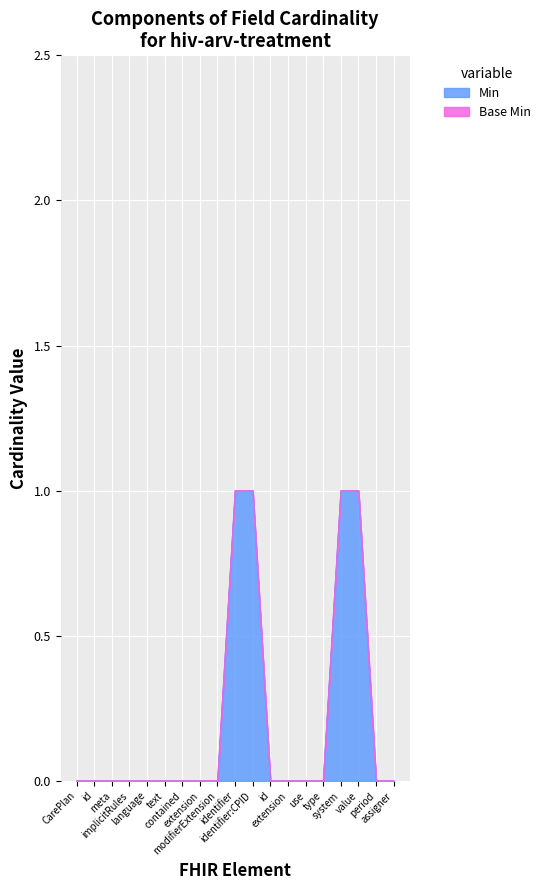

Is it true that the value at type is 0?

False